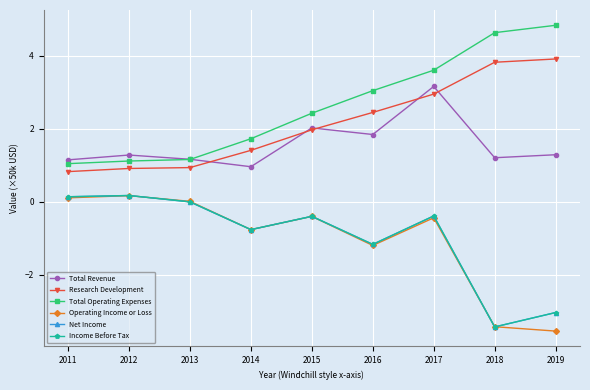

Is this an area chart (filled region under the line)?

No